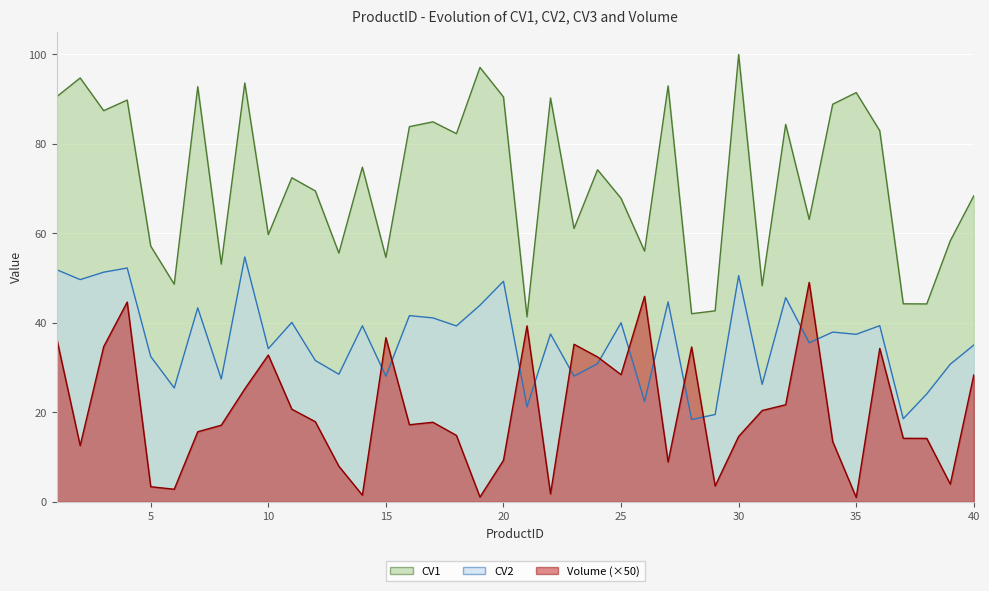

What is the minimum value for CV2?

18.4